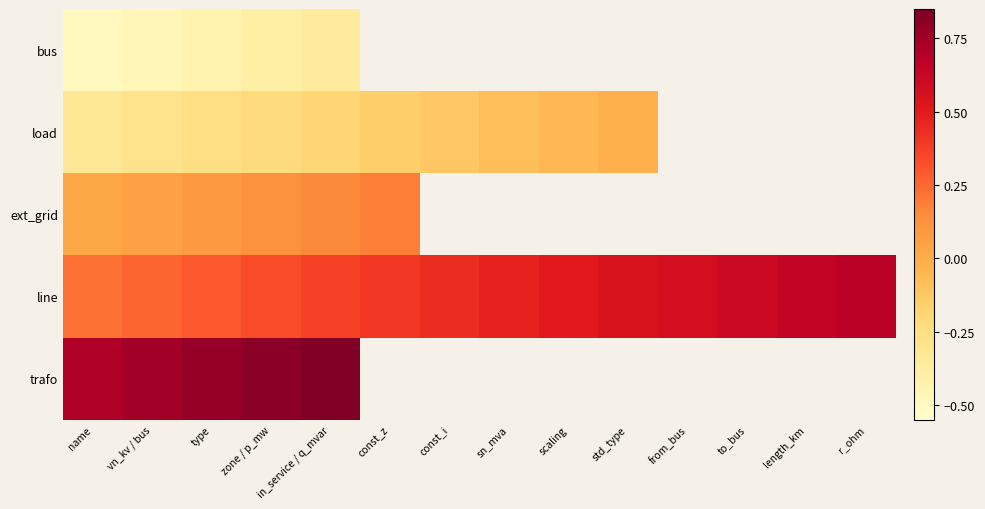

Which category has the lowest value in the ext_grid series?

name